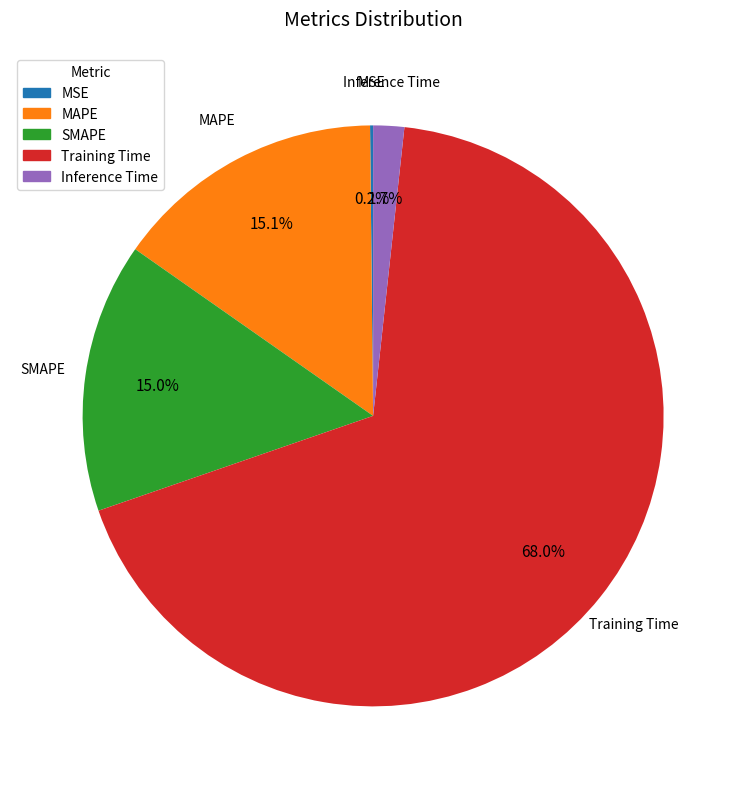

What percentage is the SMAPE slice, to the nearest percent?

15%